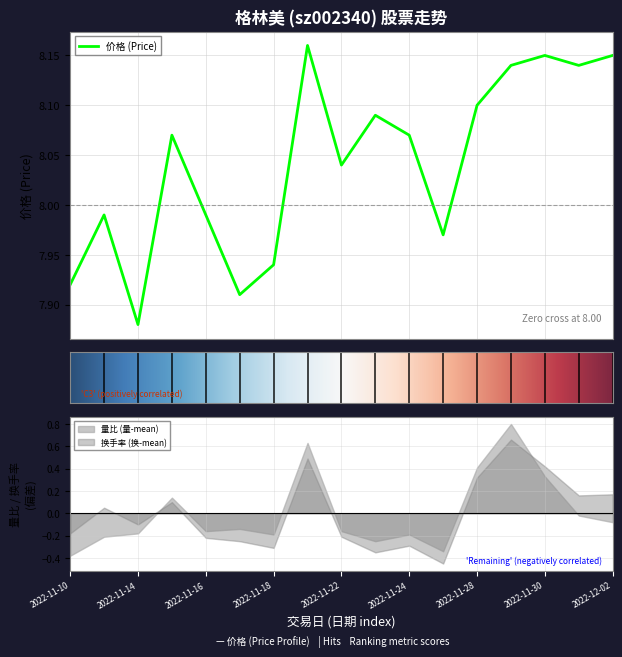

How many interior local valleys does the 量比 series have?

4